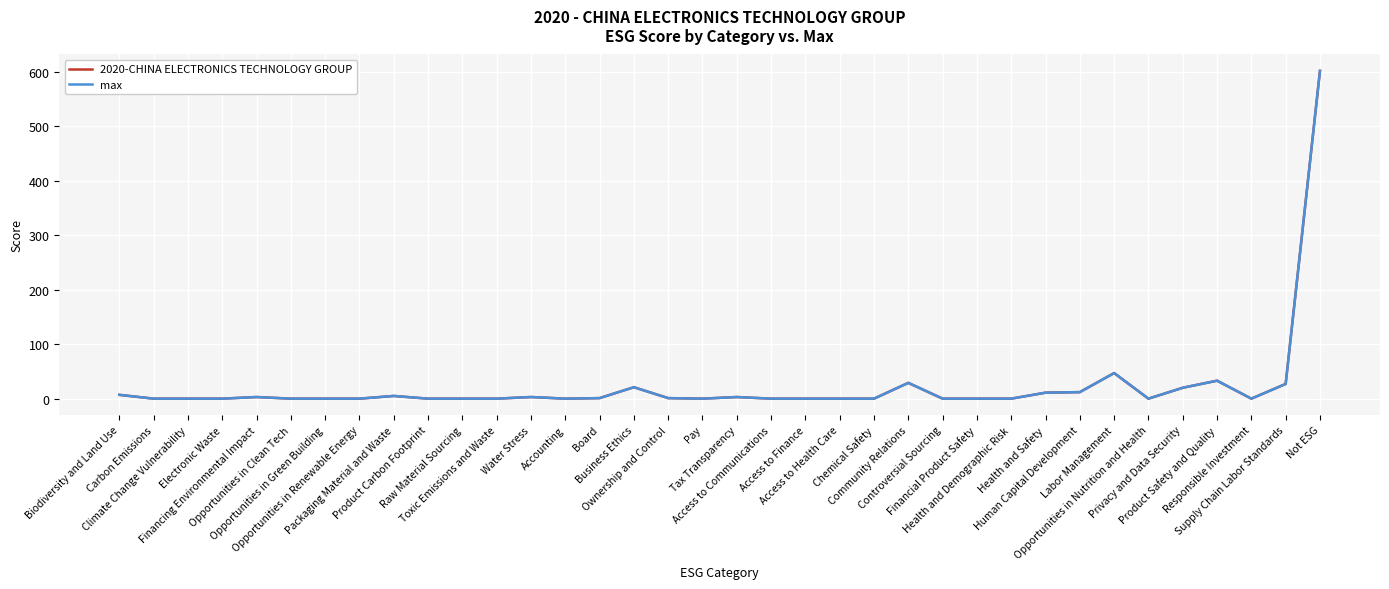

At which label does 2020-CHINA ELECTRONICS TECHNOLOGY GROUP reach its minimum?

Carbon Emissions